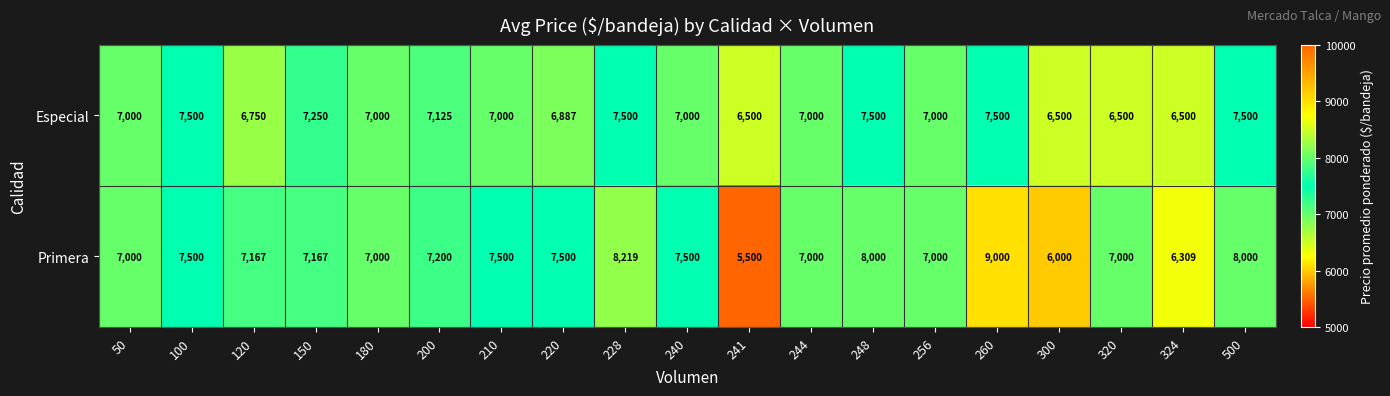

At which category is the sum across all series the highest?

260